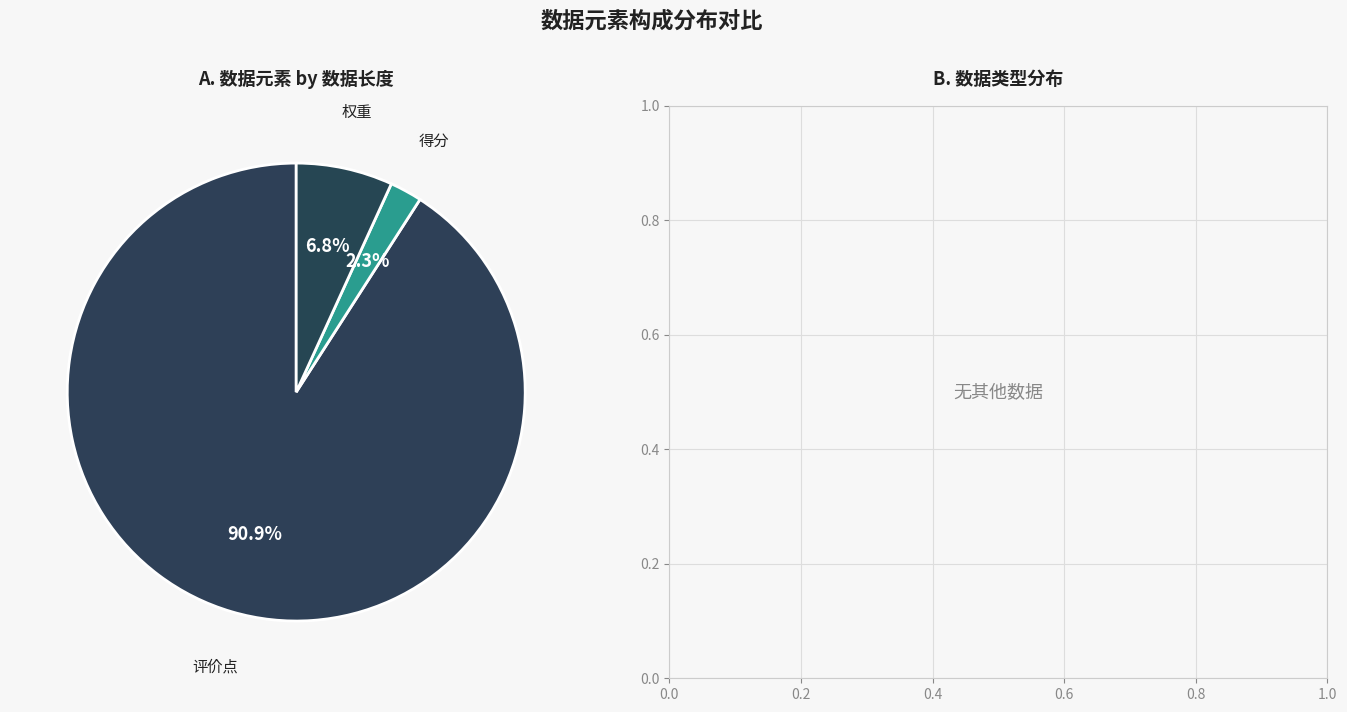

To the nearest percent, what percentage of the pie is 权重?

7%